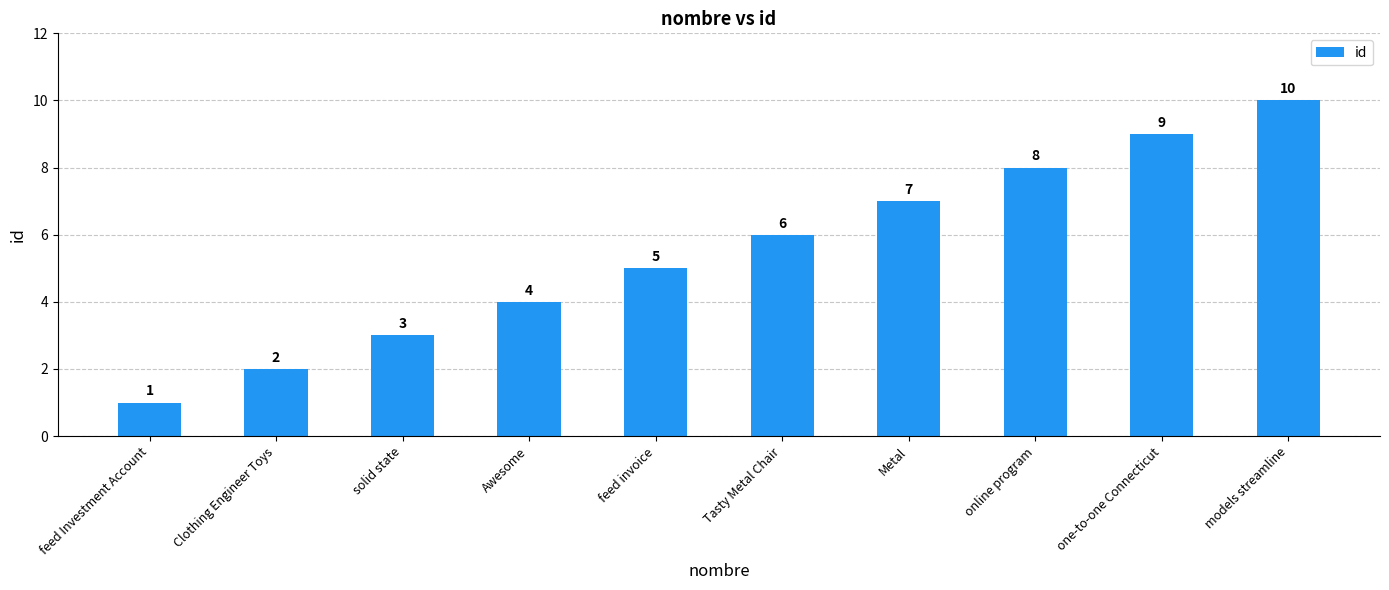

The value at Tasty Metal Chair is 2. True or false?

False